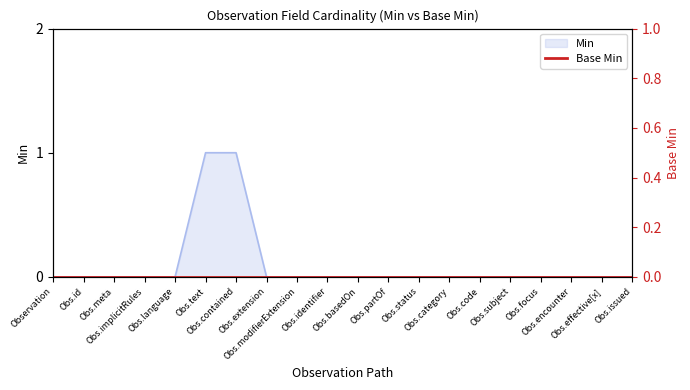

The chart shows a value of -1 at Obs.status. True or false?

False